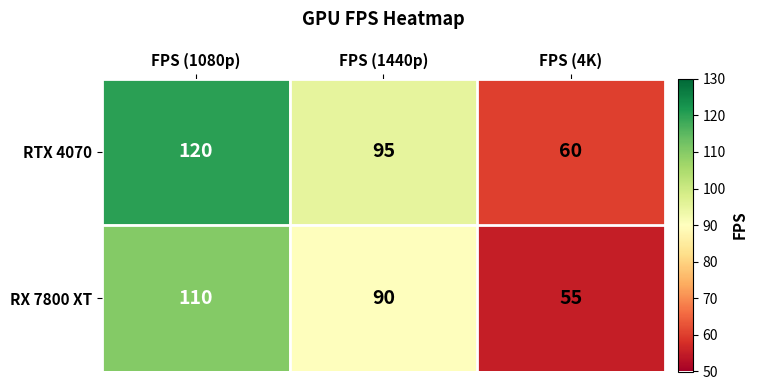

What value does the RTX 4070 series have at FPS (1440p)?

95